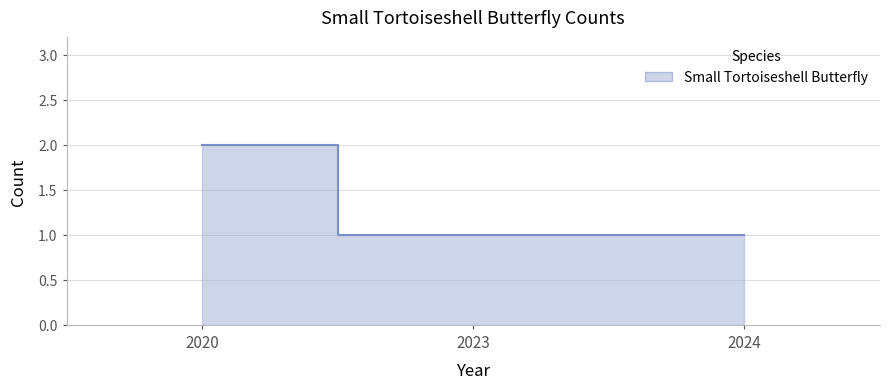

Which label corresponds to the largest value in the chart?

2020